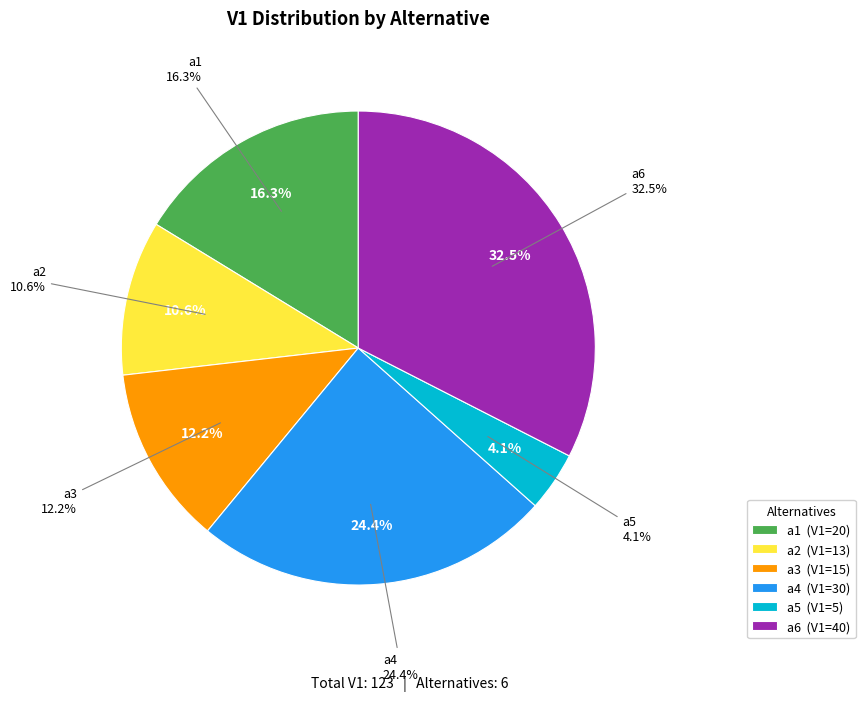

Which has a higher value, a2 or a3?

a3